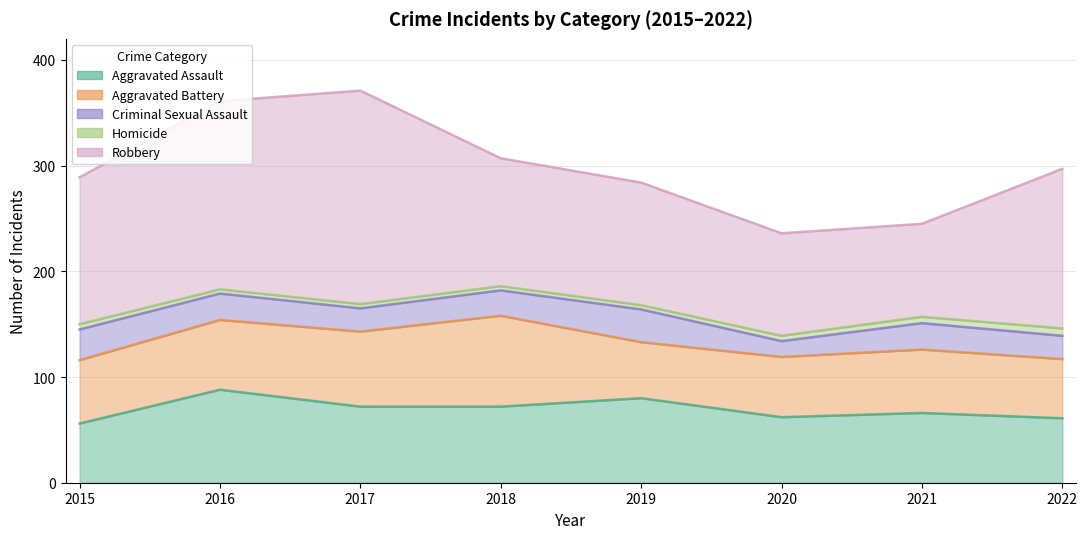

Reading left to right, what are all the values shown in this chart?

Aggravated Assault: 2015=56	2016=88	2017=72	2018=72	2019=80	2020=62	2021=66	2022=61
Aggravated Battery: 2015=60	2016=66	2017=71	2018=86	2019=53	2020=57	2021=60	2022=56
Criminal Sexual Assault: 2015=29	2016=25	2017=22	2018=24	2019=31	2020=15	2021=25	2022=22
Homicide: 2015=5	2016=4	2017=4	2018=4	2019=4	2020=5	2021=6	2022=7
Robbery: 2015=139	2016=178	2017=202	2018=121	2019=116	2020=97	2021=88	2022=151